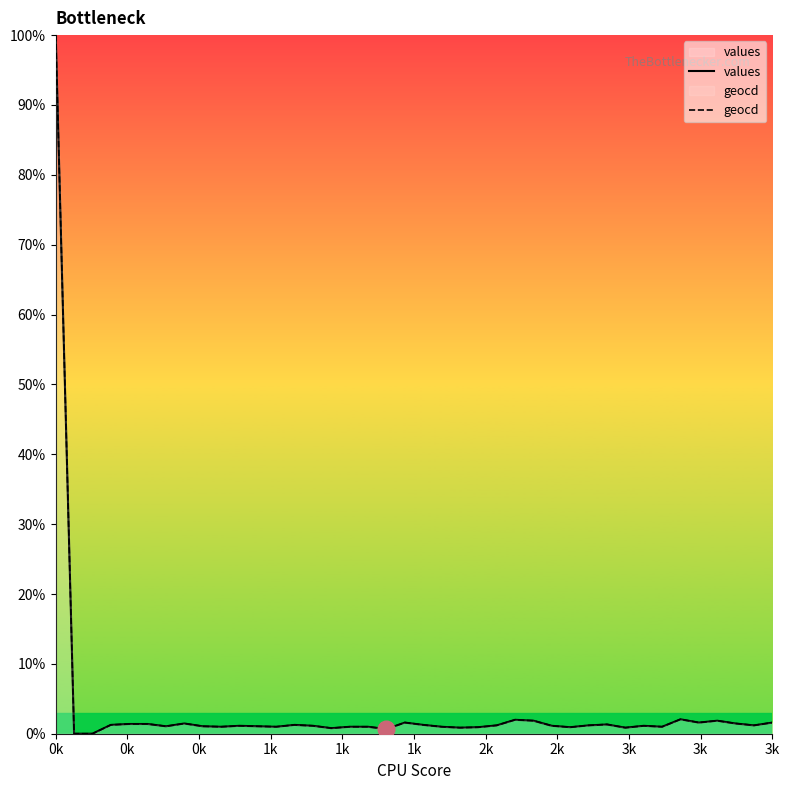

Which series has the widest spread of values?

values